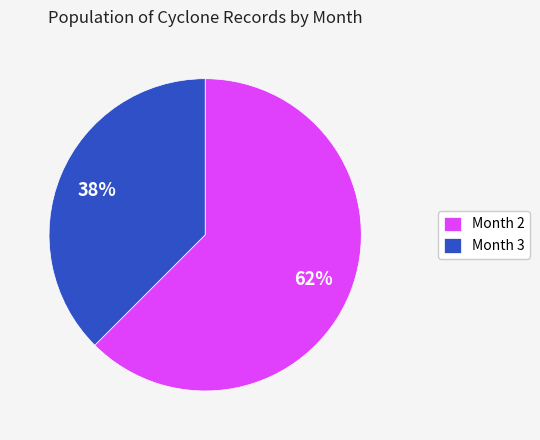

True or false: Month 3 accounts for 46% of the total.

False